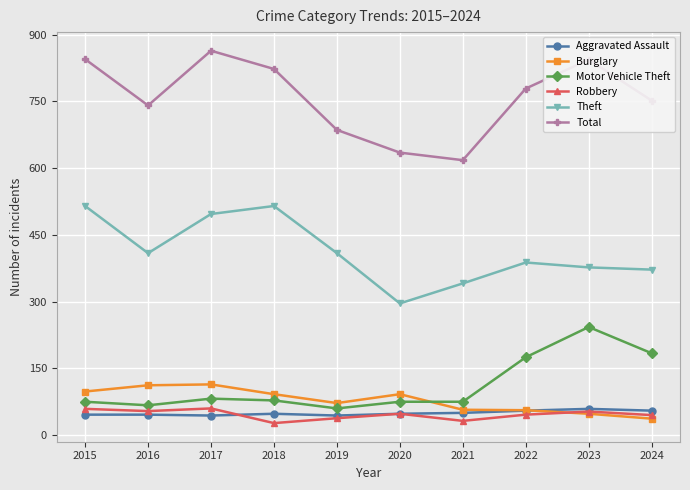

Does the chart have visible grid lines?

Yes